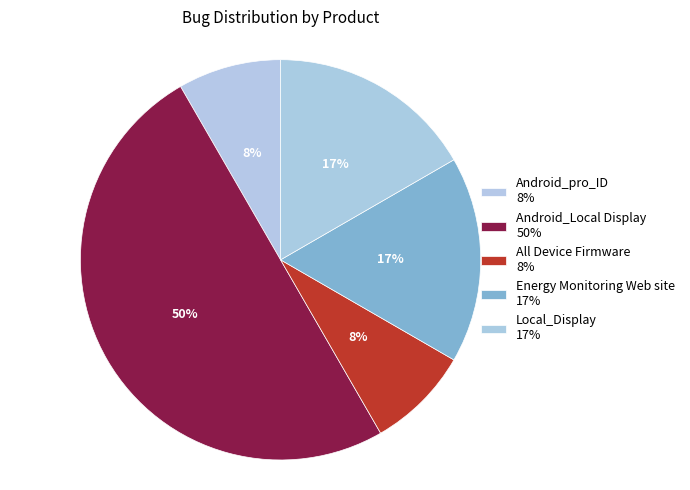

Which slice is the largest?

Android_Local Display